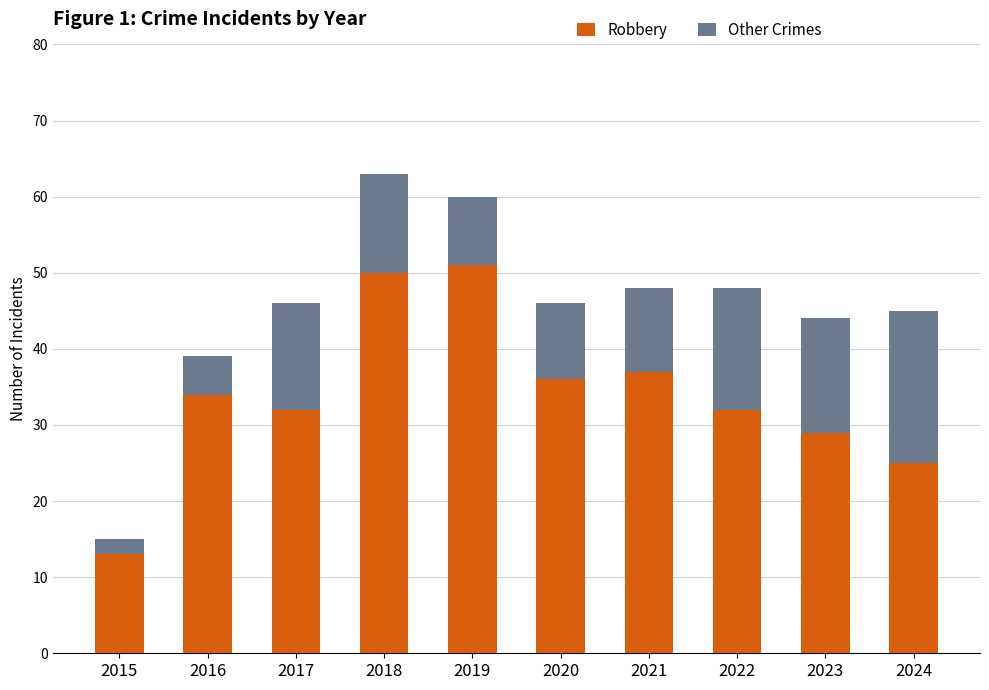

True or false: Robbery has a value of 25 at 2024.

True